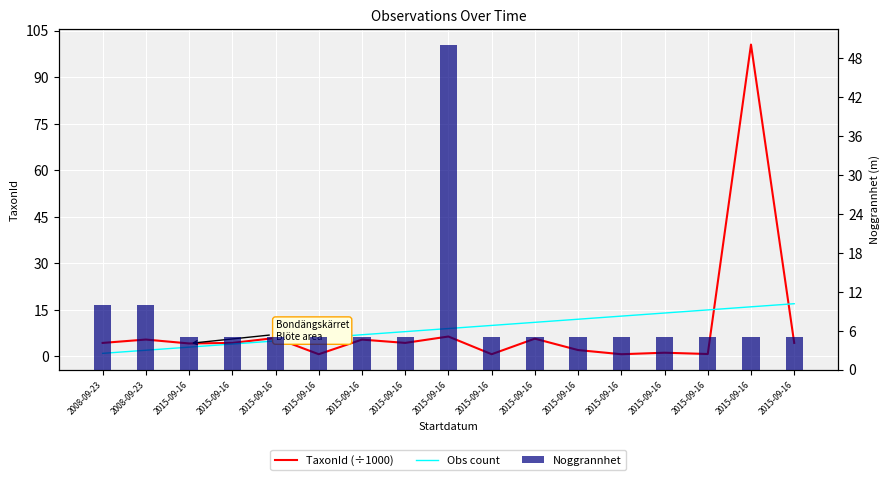

At which label is Obs count closest to 9?

2015-09-16